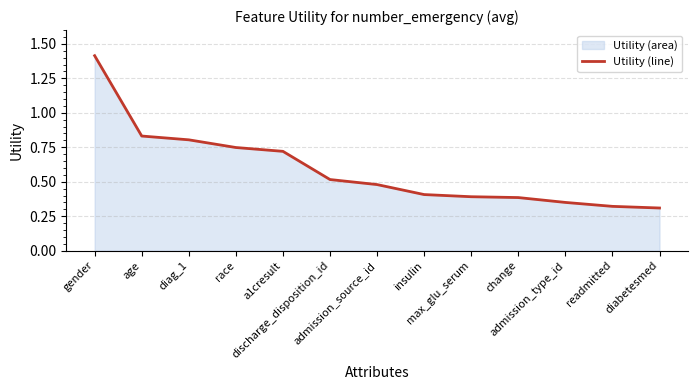

What position from the left is admission_source_id?

7